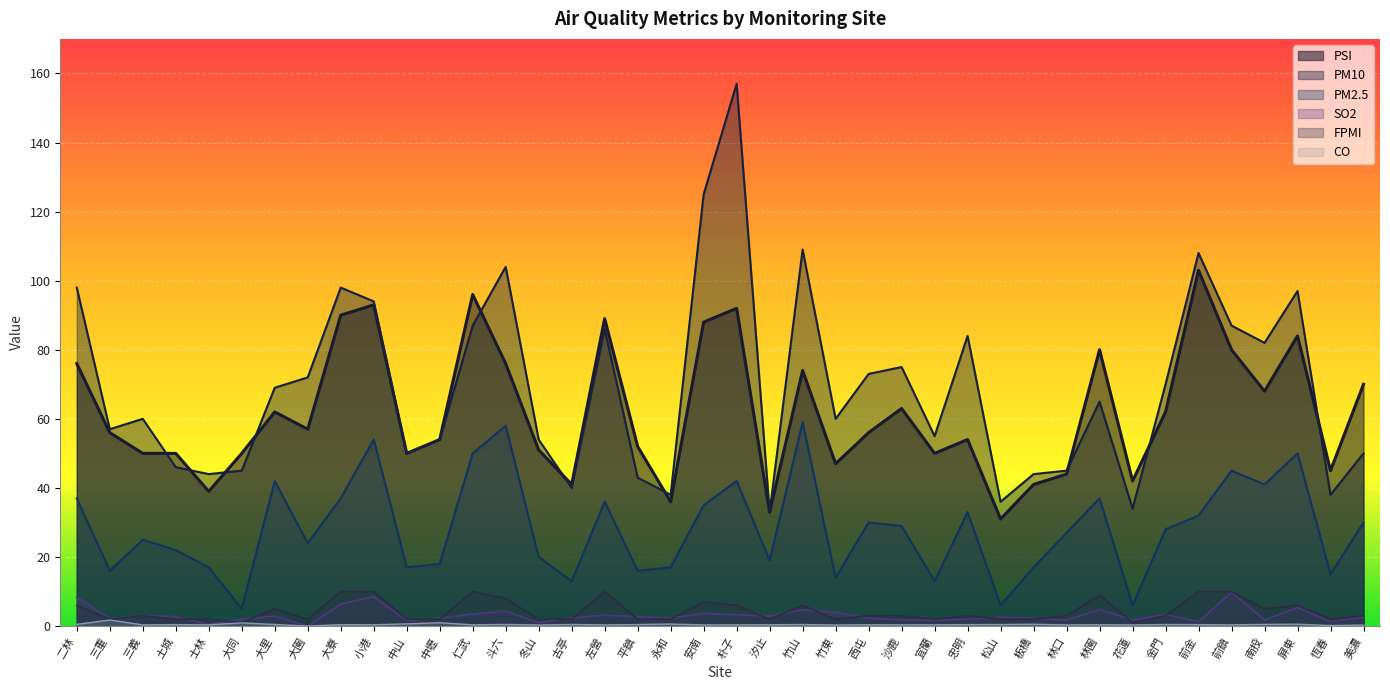

What is the average value of the CO series?

0.5